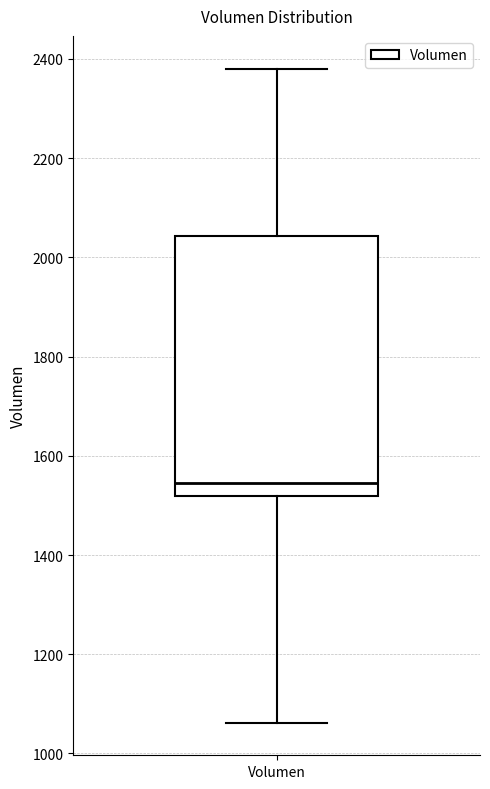

Where is the lower edge of the box for Volumen on the y-axis? The values are not printed on the chart, so give them approximately, as read against the axis.

1520